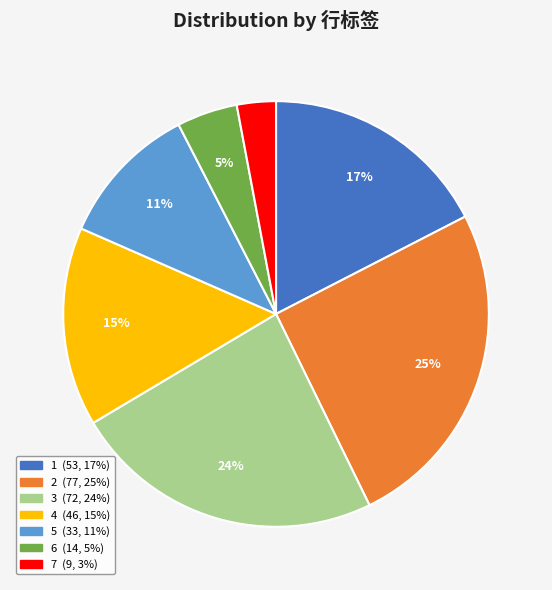

Is 2 the majority of the pie?

No